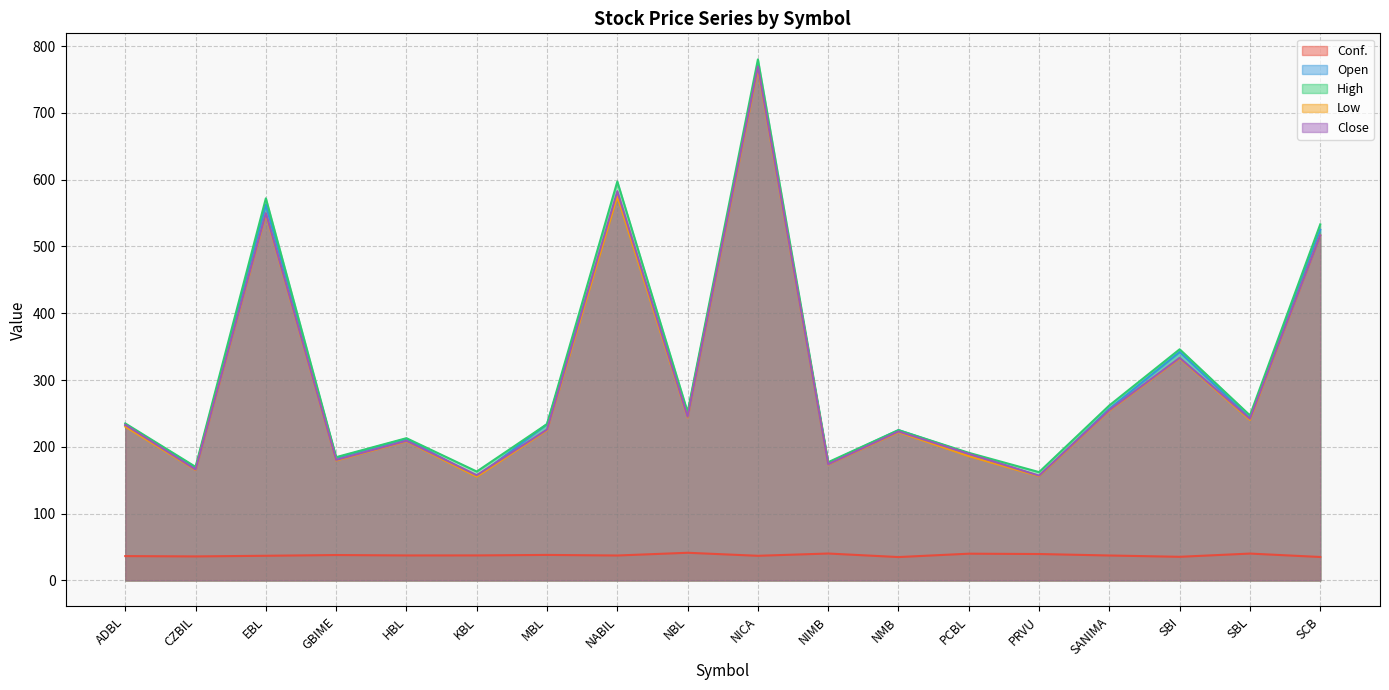

The value of Close at SBL is 106.4. True or false?

False